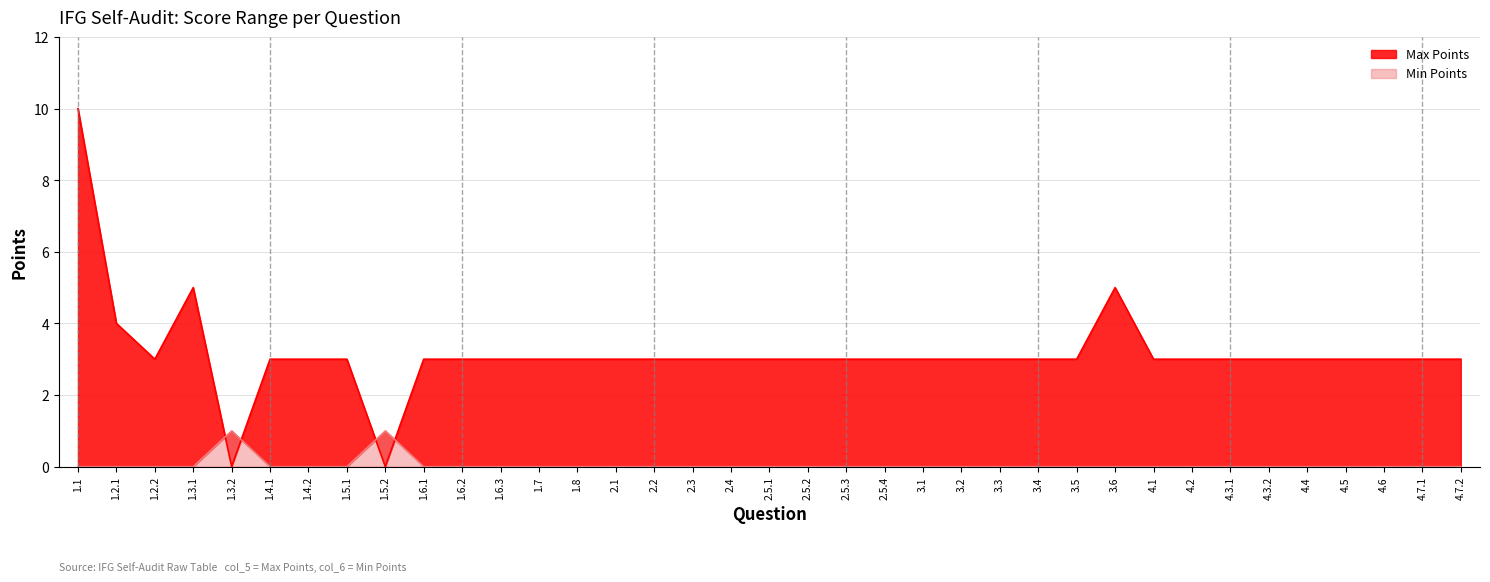

Which series has the widest spread of values?

Max Points